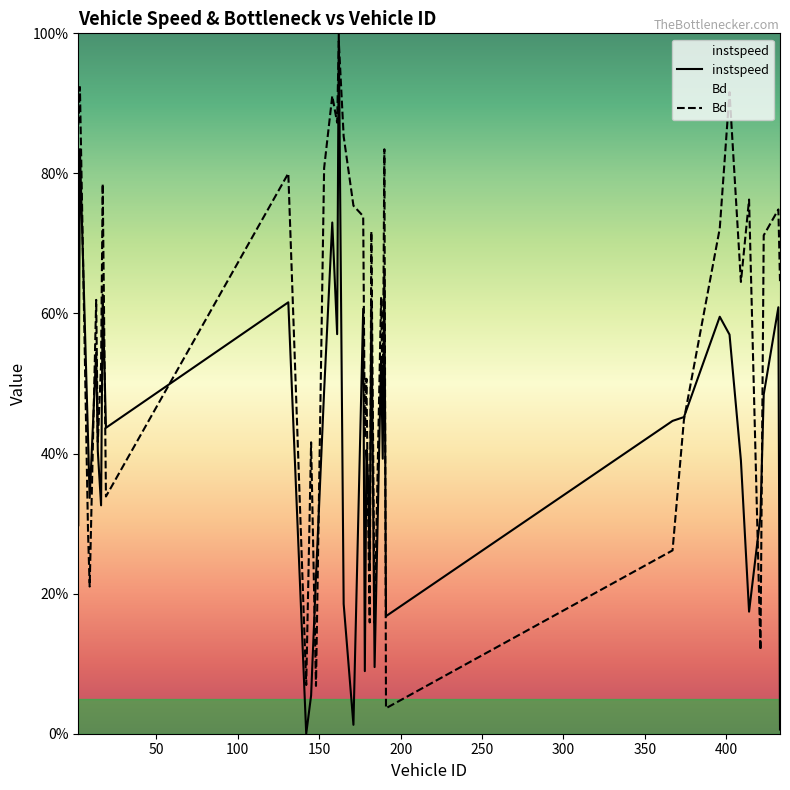

Rank the series at 374.0 from highest to lowest value.

instspeed, Bd